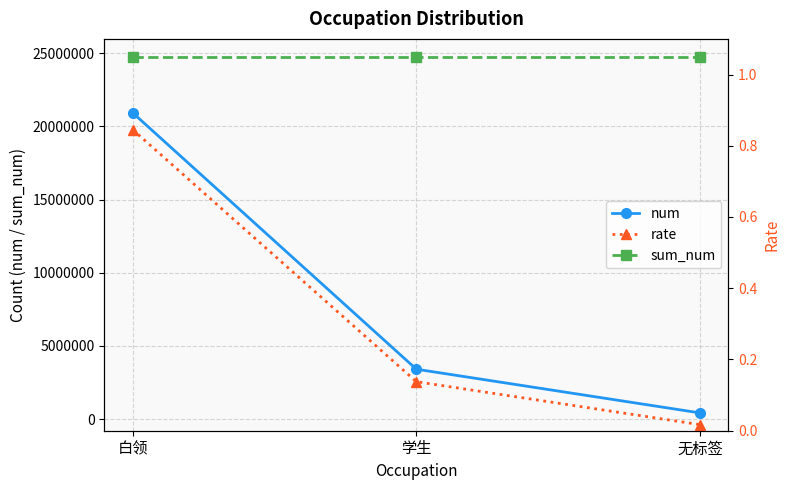

Which category has the highest value in the sum_num series?

白领